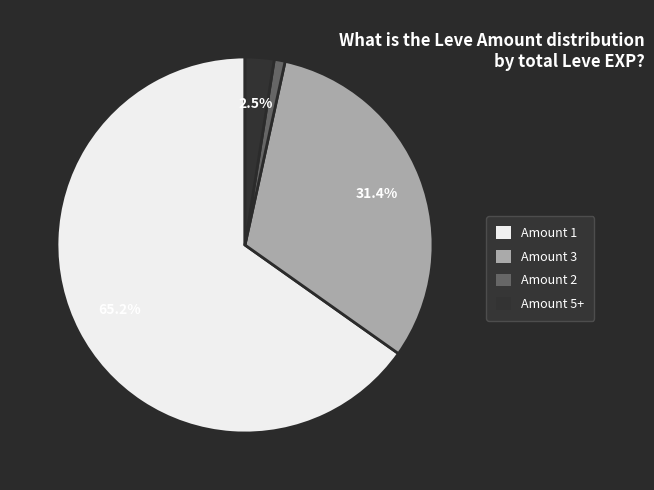

Is there a majority slice in this chart?

Yes